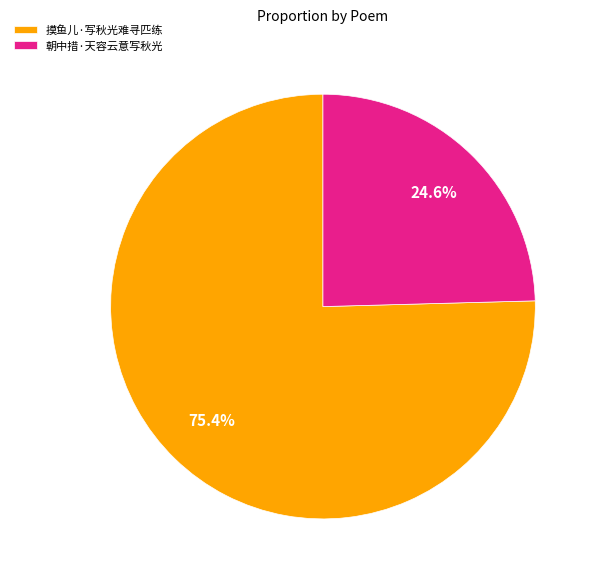

Which category accounts for the majority?

摸鱼儿·写秋光难寻匹练